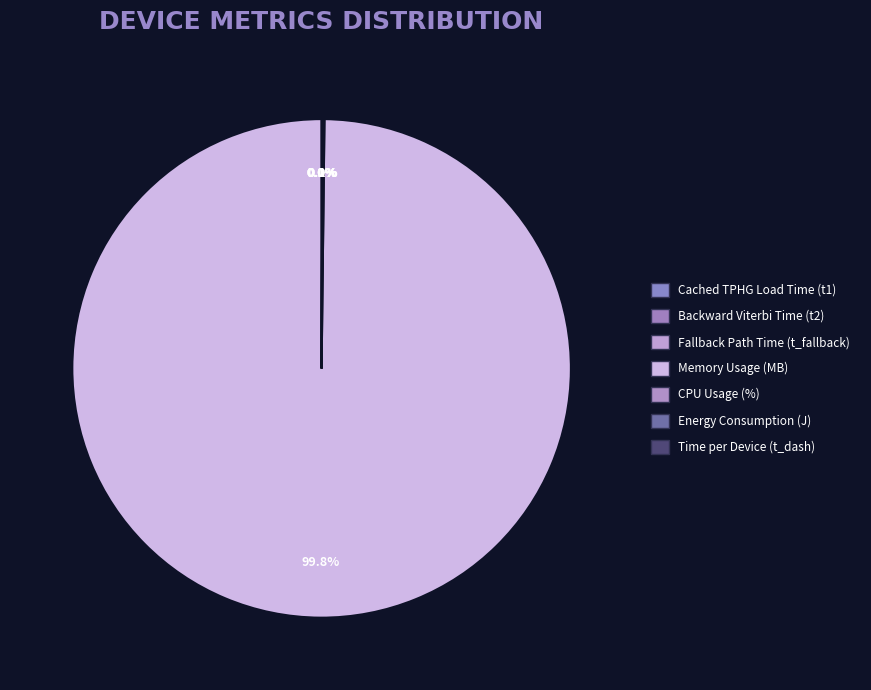

To the nearest percent, what is the difference between the largest and smallest slice percentages?

100%